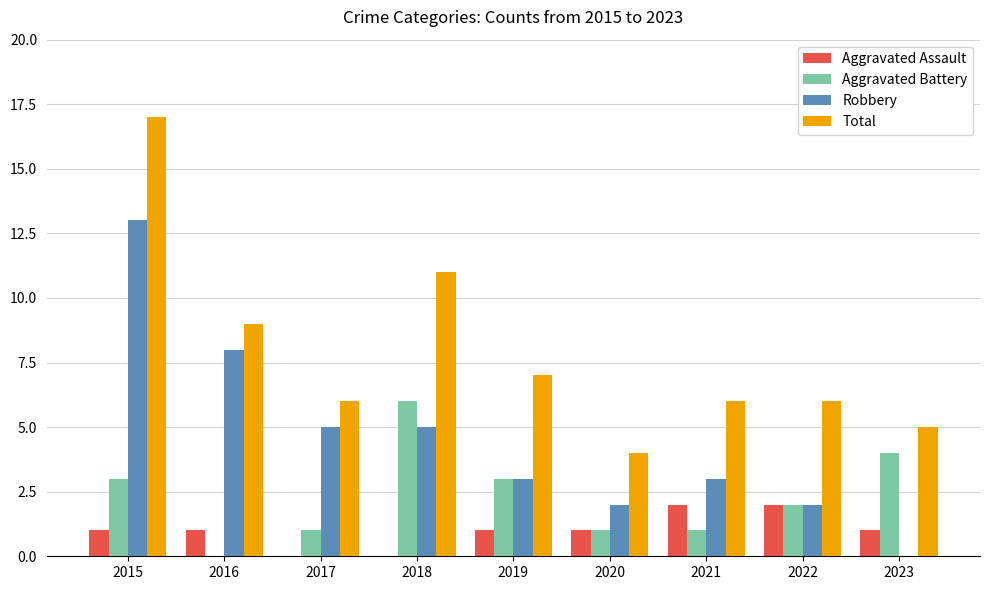

Which series changed the most between 2016 and 2020?

Robbery